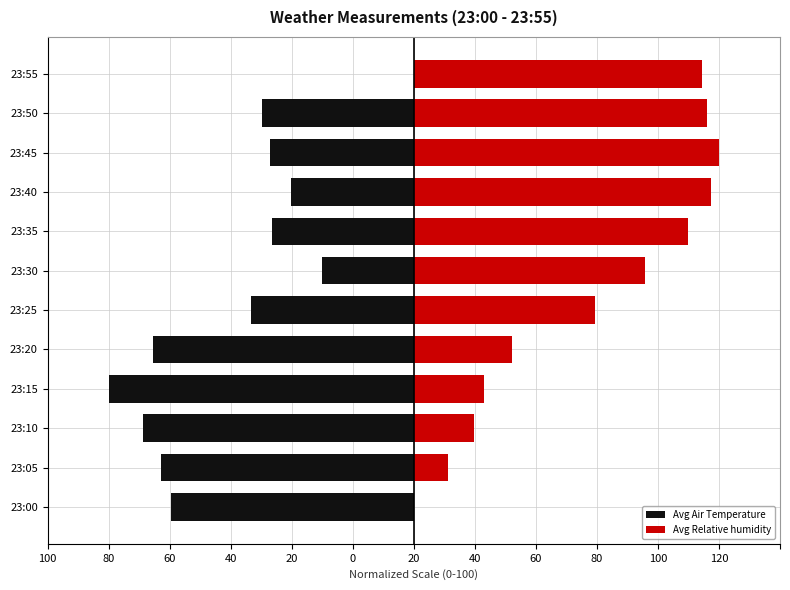

What is the value of the Avg Relative humidity bar at the 6th from the left?

59.4